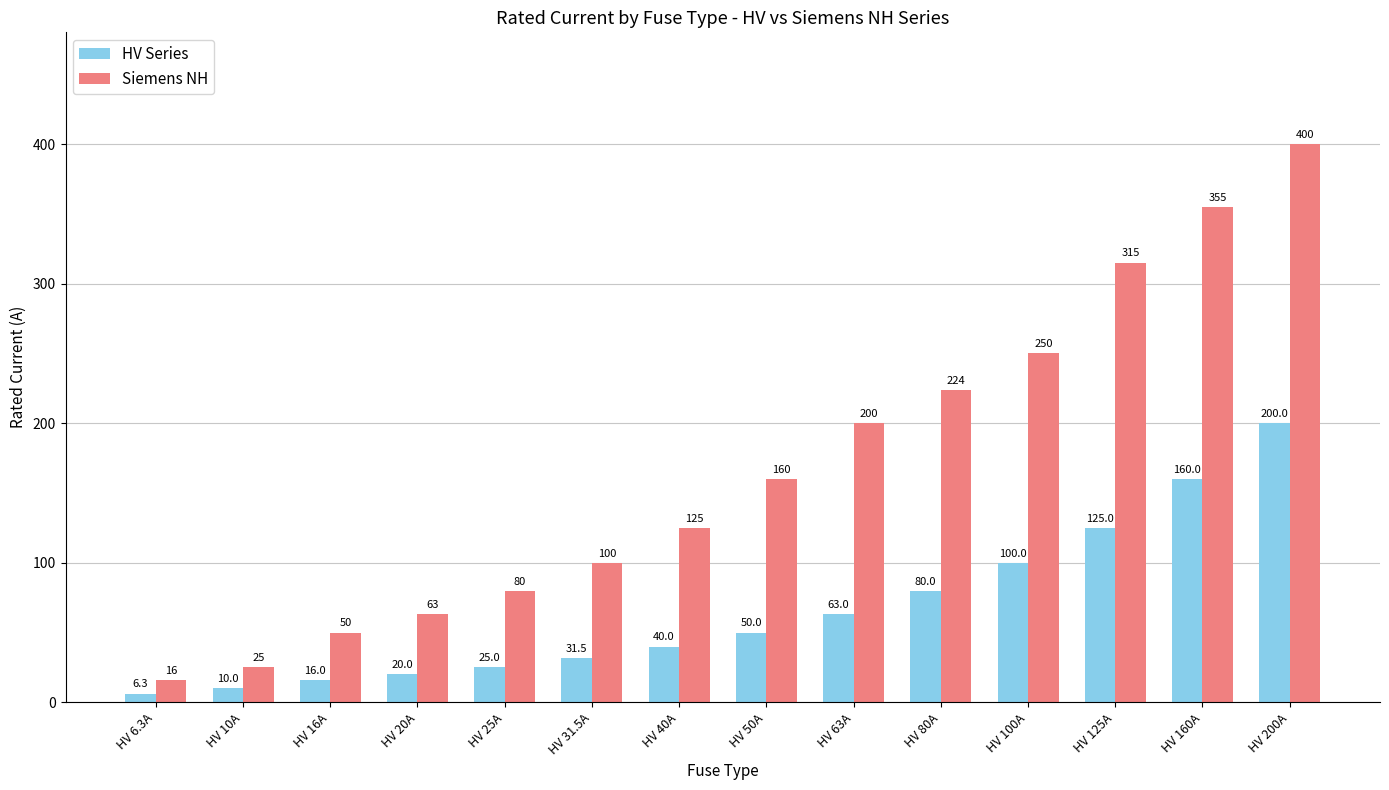

Reading right to left, what are all the values shown in this chart?

HV Series: HV 200A=200.0	HV 160A=160.0	HV 125A=125.0	HV 100A=100.0	HV 80A=80.0	HV 63A=63.0	HV 50A=50.0	HV 40A=40.0	HV 31.5A=31.5	HV 25A=25.0	HV 20A=20.0	HV 16A=16.0	HV 10A=10.0	HV 6.3A=6.3
Siemens NH: HV 200A=400.0	HV 160A=355.0	HV 125A=315.0	HV 100A=250.0	HV 80A=224.0	HV 63A=200.0	HV 50A=160.0	HV 40A=125.0	HV 31.5A=100.0	HV 25A=80.0	HV 20A=63.0	HV 16A=50.0	HV 10A=25.0	HV 6.3A=16.0